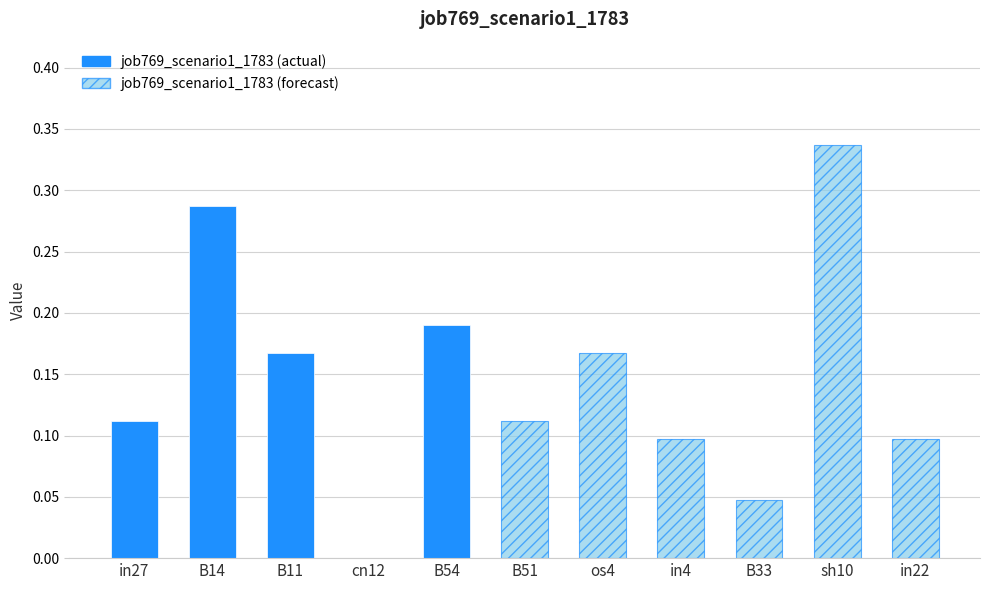

What is the maximum value shown in the chart?

0.3